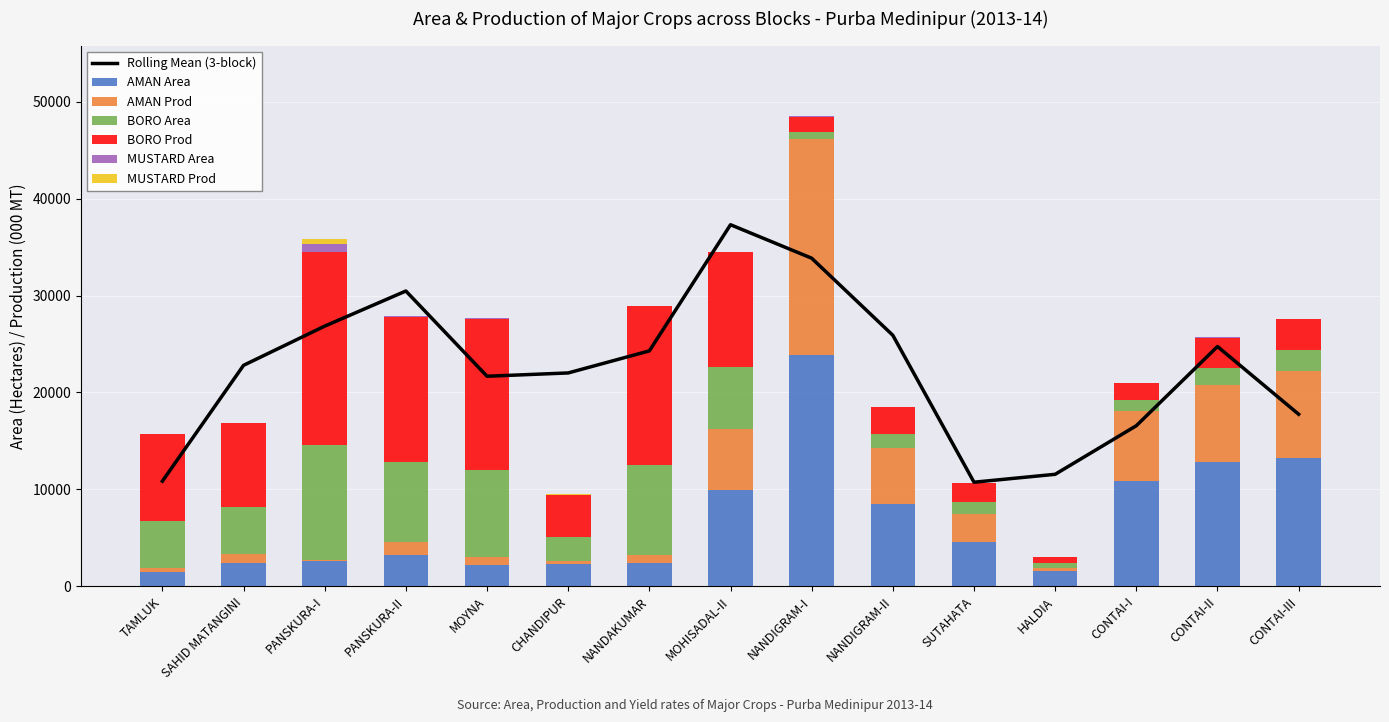

How many values in the MUSTARD Area series are below 9?

7